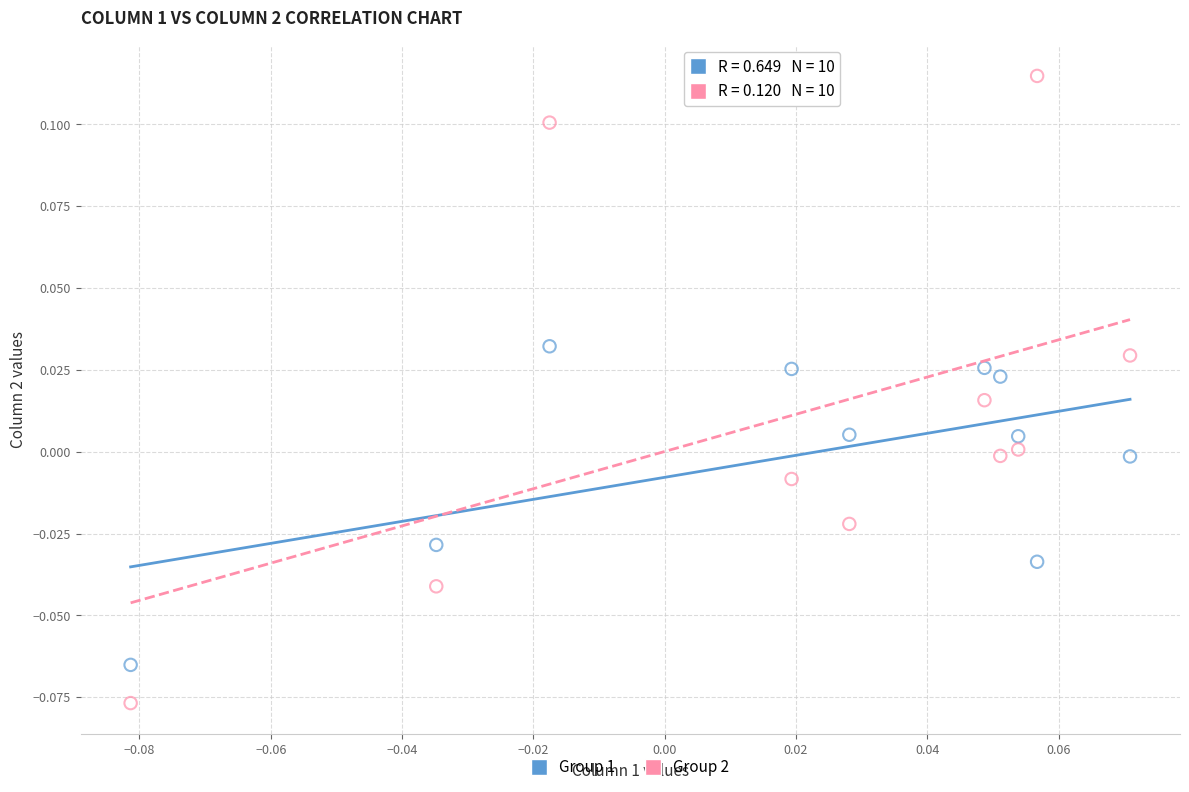

Which series has the largest Y range (max minus min)?

Group 2